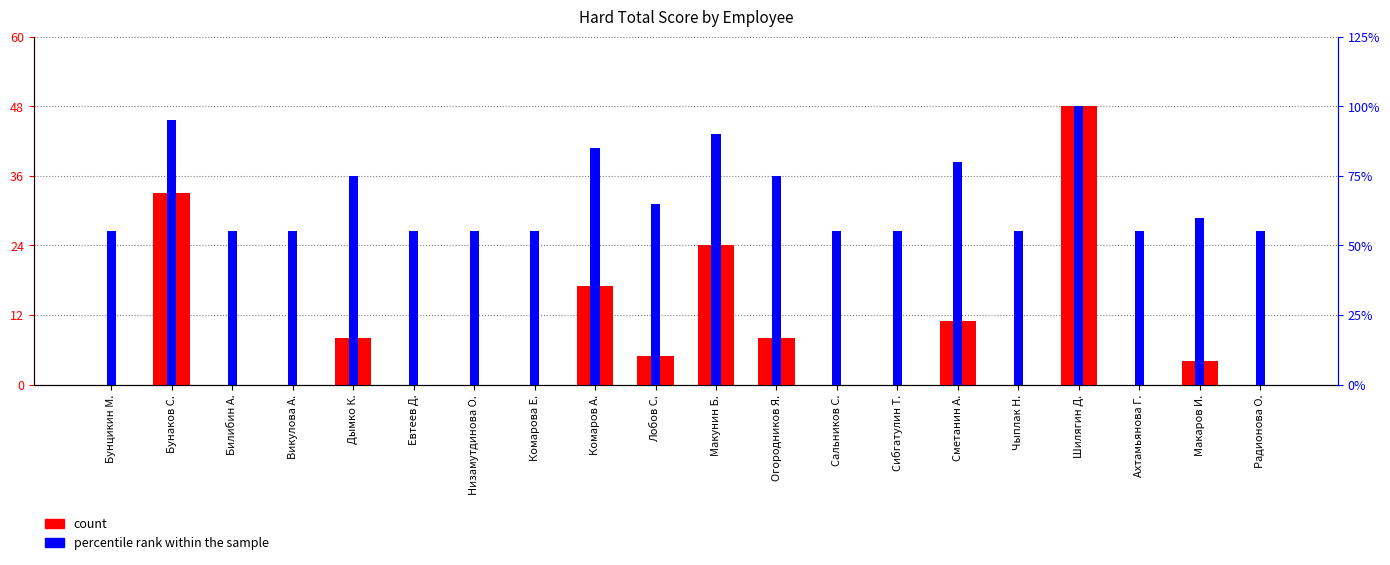

What position from the left is Чыплак Н.?

16